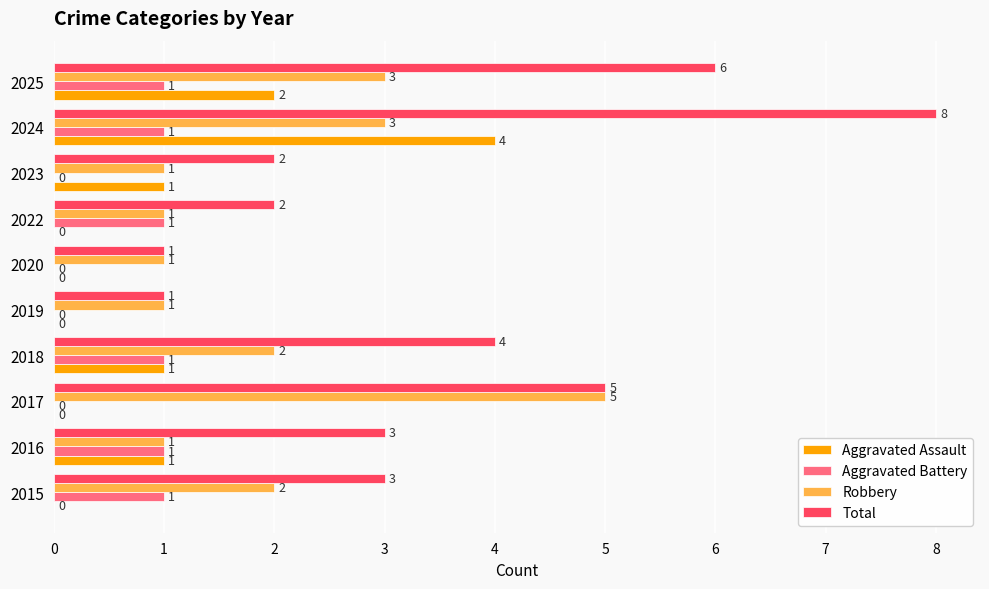

What is the average value of the Robbery series?

2